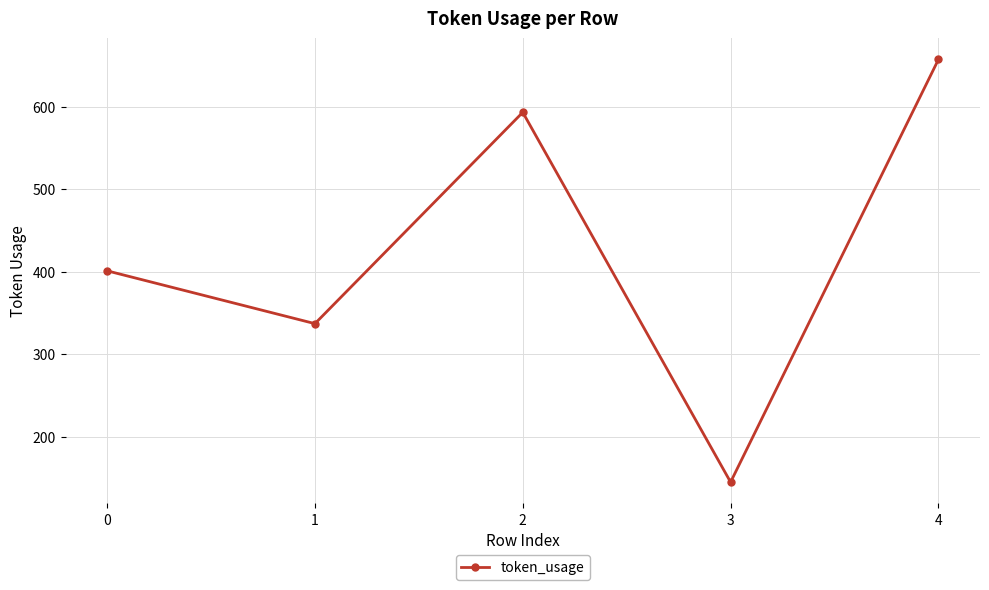

True or false: there are more than 0 points higher than both neighbors.

True